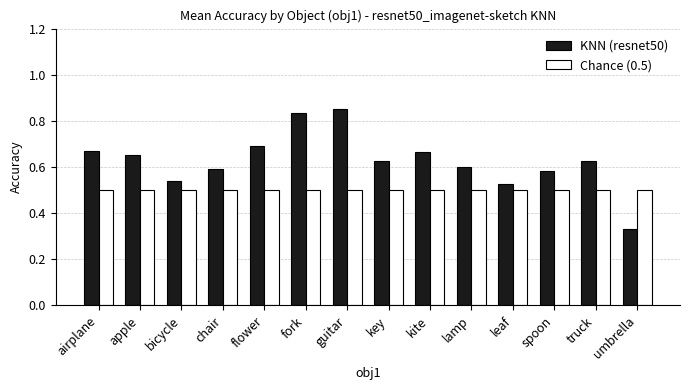

What is the total value across all series at airplane?

1.2